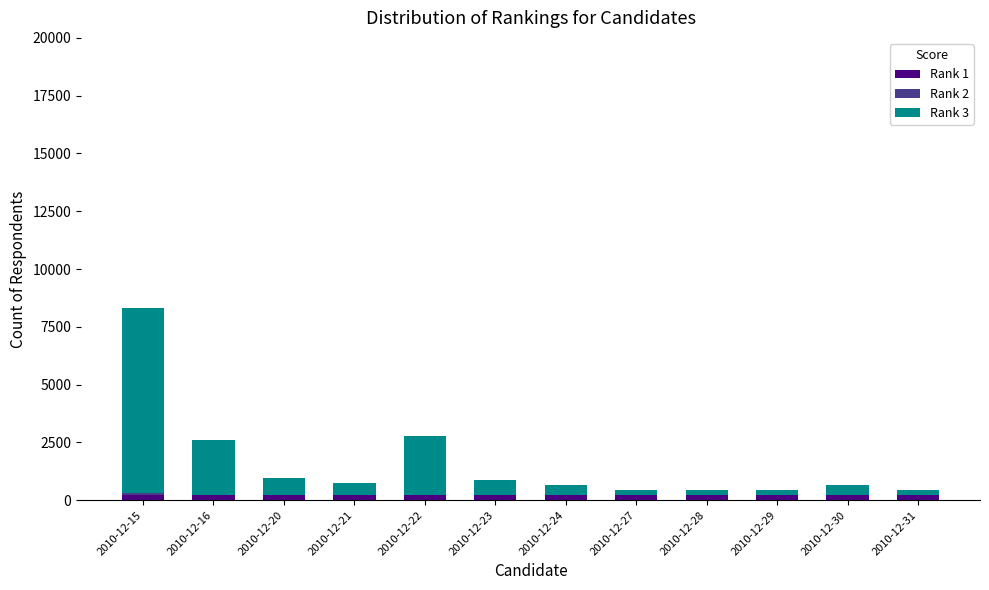

At which category is the sum across all series the highest?

2010-12-15